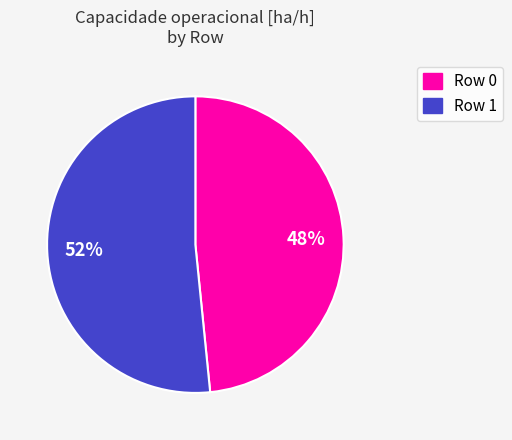

Rank the categories by value from lowest to highest.

Row 0, Row 1